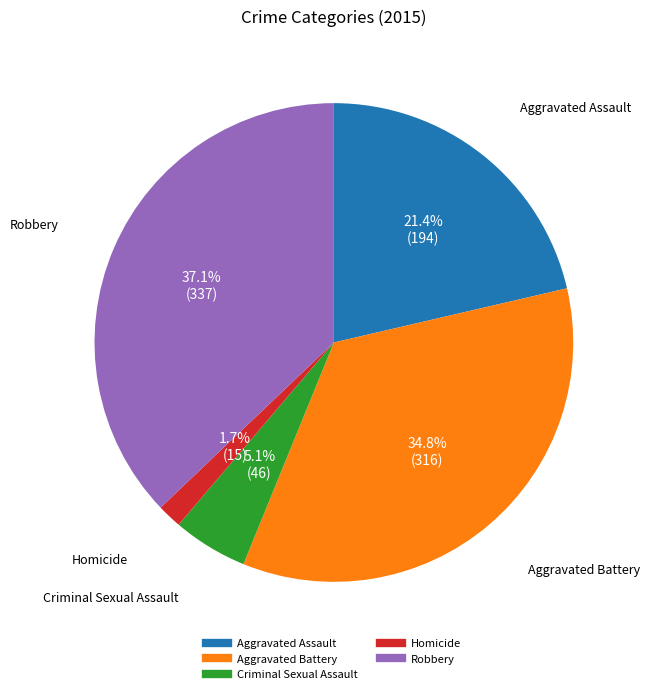

To the nearest percent, what is the difference between the largest and smallest slice percentages?

35%